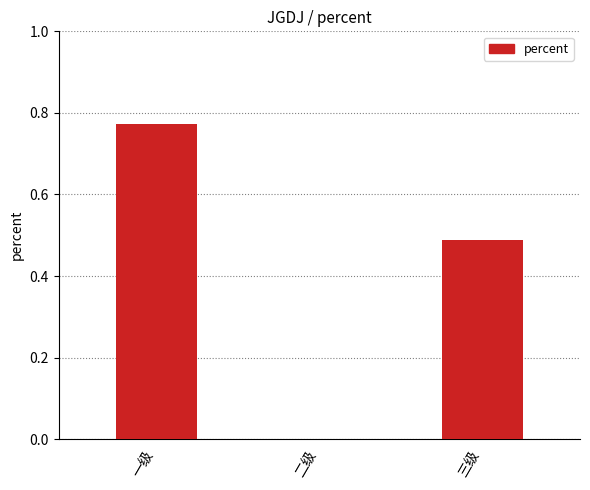

Are the bars grouped side by side (vs. stacked)?

No